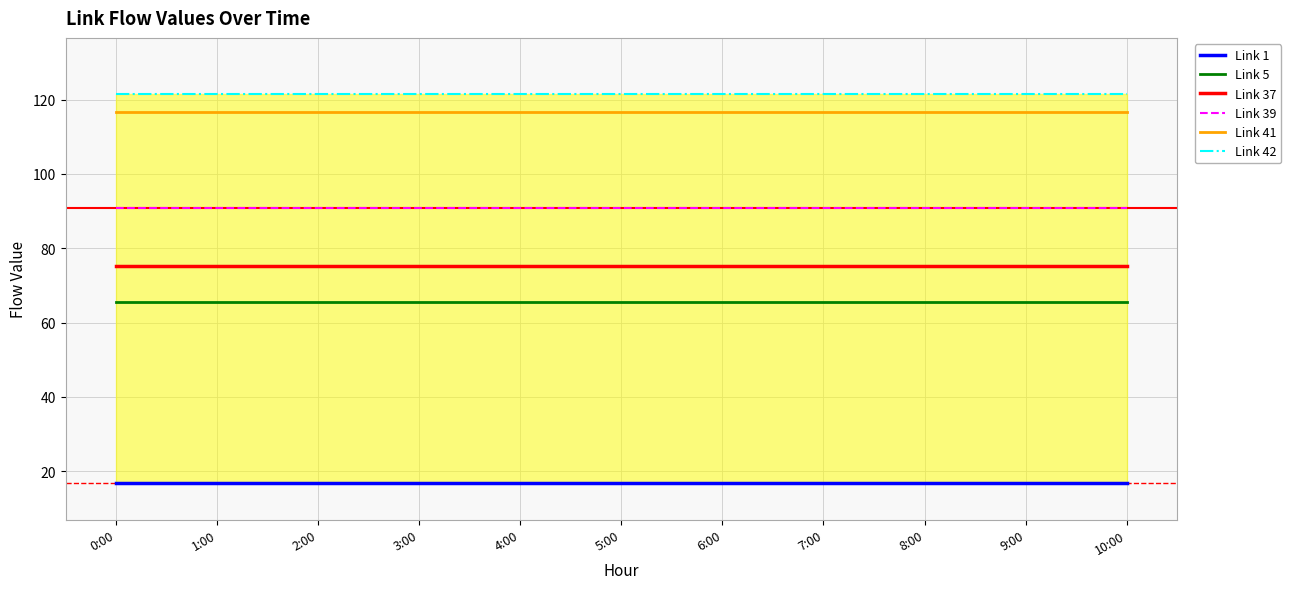

Which category has the highest value across all series?

0:00